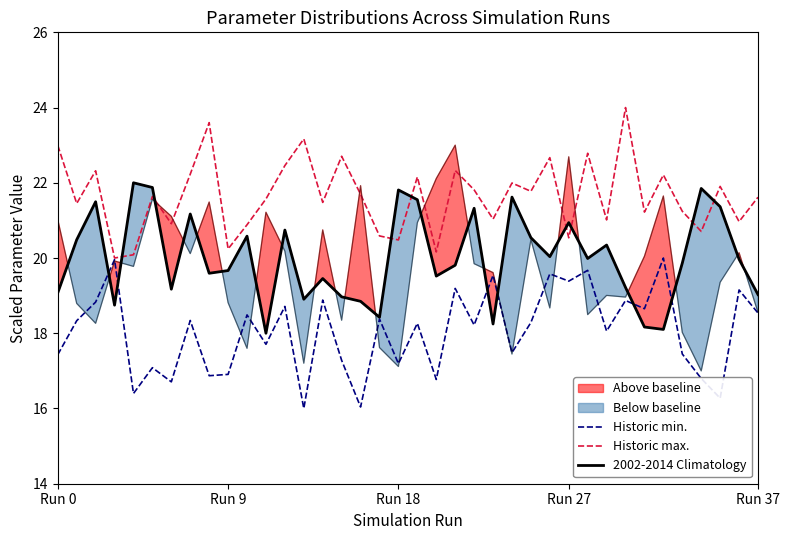

Reading left to right, what are all the values shown in this chart?

Historic min.: 17.4	18.3	18.8	20.0	16.4	17.1	16.7	18.3	16.9	16.9	18.5	17.7	18.7	16.0	18.9	17.3	16.0	18.4	17.2	18.3	16.8	19.2	18.2	19.5	17.5	18.3	19.6	19.4	19.7	18.1	18.9	18.7	20.0	17.4	16.8	16.3	19.2	18.5
Historic max.: 23.0	21.5	22.3	20.0	20.1	21.6	20.9	22.2	23.6	20.2	20.9	21.6	22.5	23.2	21.5	22.7	21.7	20.6	20.5	22.2	20.2	22.3	21.8	21.0	22.0	21.8	22.7	20.5	22.8	21.0	24.0	21.2	22.2	21.2	20.7	21.9	21.0	21.6
2002-2014 Climatology: 19.1	20.5	21.5	18.7	22.0	21.9	19.2	21.2	19.6	19.7	20.6	18.0	20.7	18.9	19.5	19.0	18.8	18.4	21.8	21.6	19.5	19.8	21.3	18.2	21.6	20.5	20.0	20.9	20.0	20.3	19.2	18.2	18.1	19.9	21.8	21.4	20.0	19.0